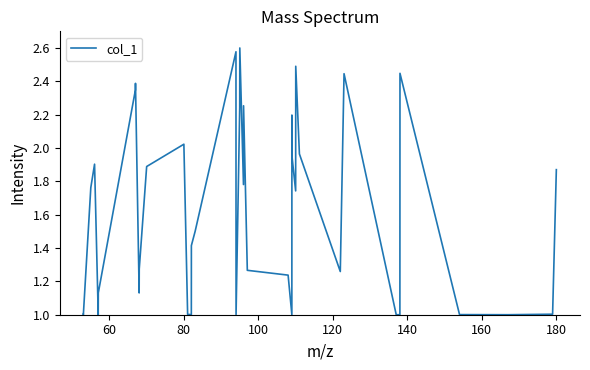

What is the minimum value shown in the chart?

1.0